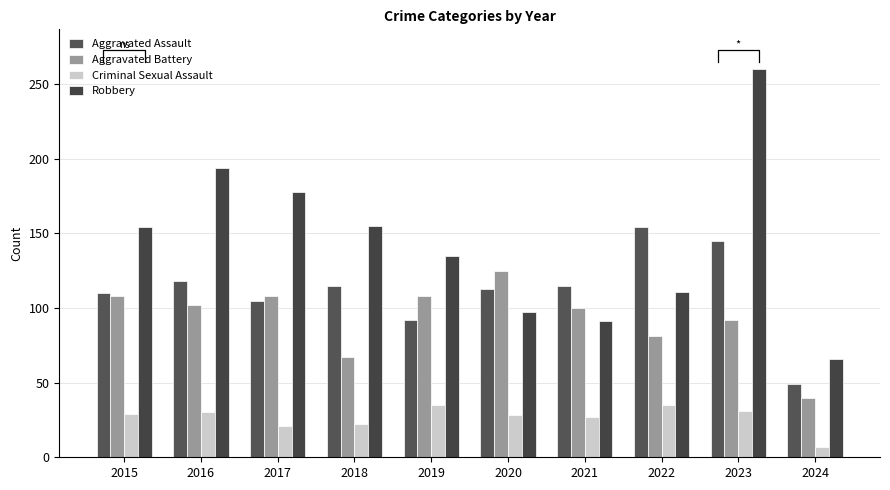

What is the difference between the highest and lowest values at 2019?

100